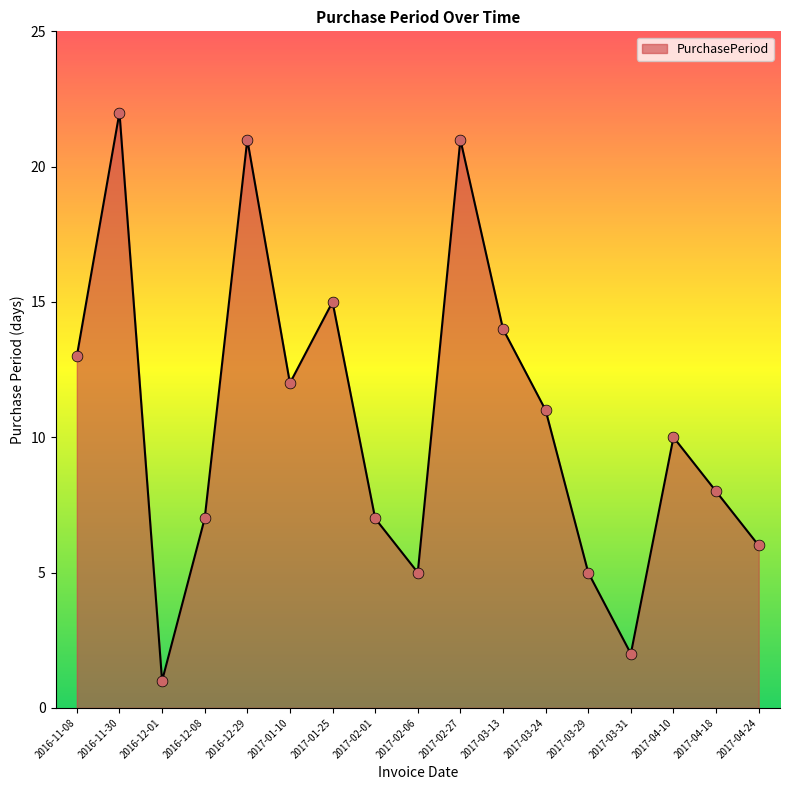

Between 2017-03-24 and 2017-03-29, which is larger?

2017-03-24